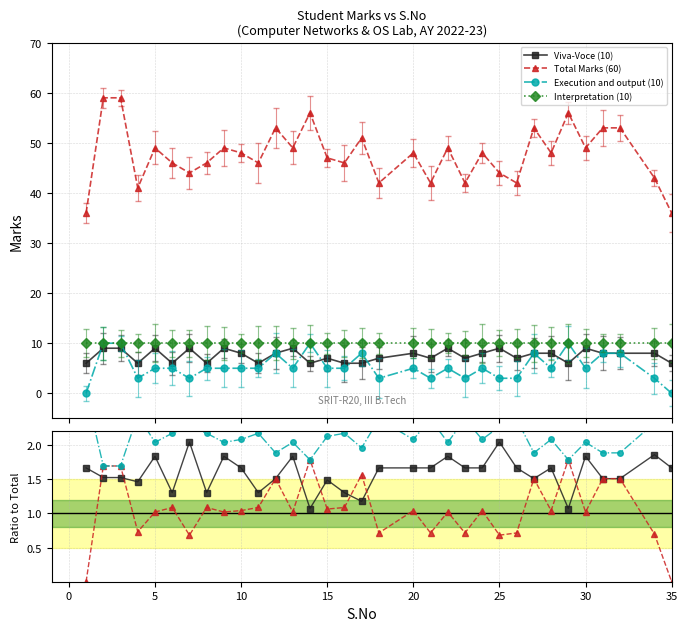

True or false: Viva-Voce (10) and Interpretation (10) cross at least once.

False